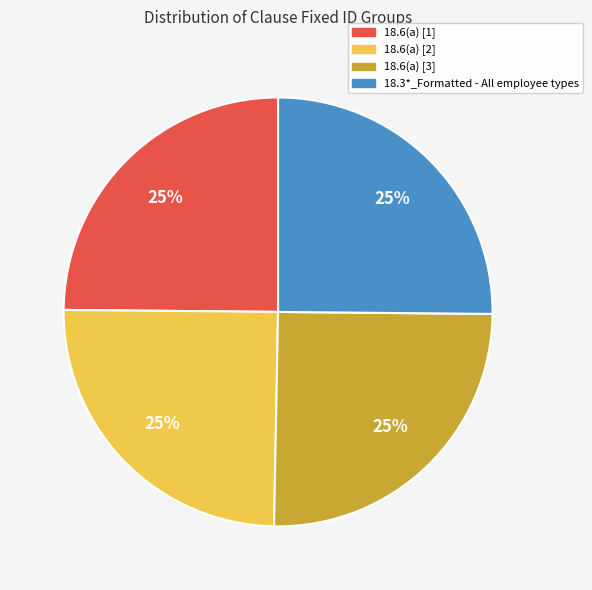

How many segments does this pie chart have?

4